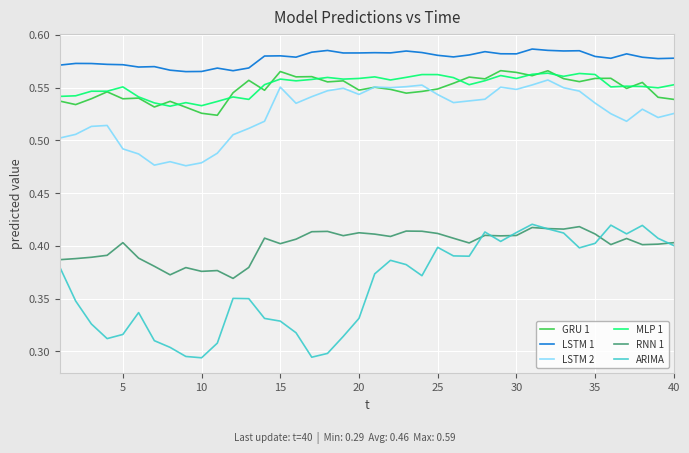

What are all the series names shown in the legend?

GRU 1, LSTM 1, LSTM 2, MLP 1, RNN 1, ARIMA